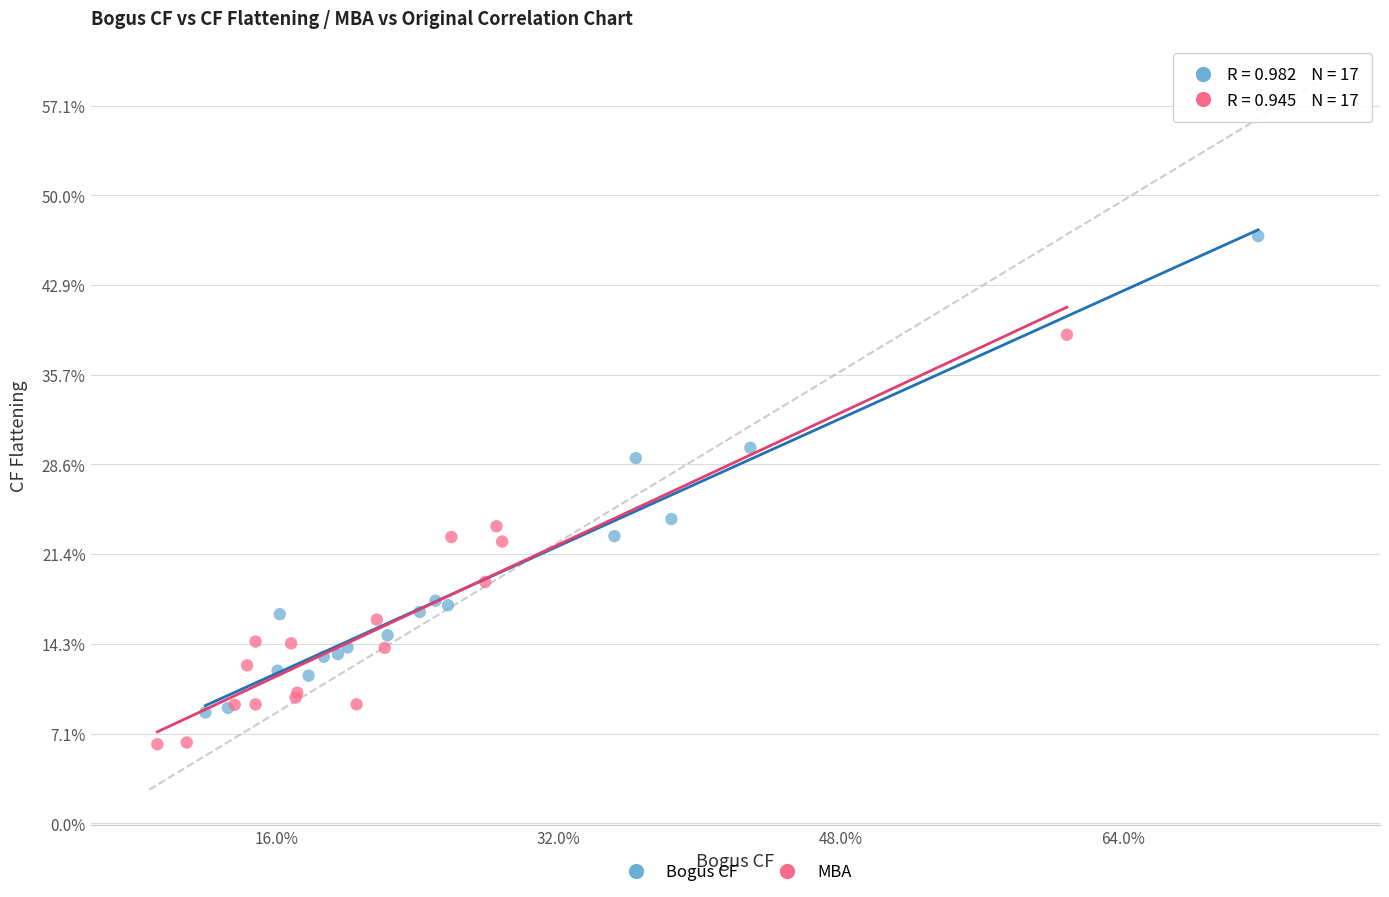

What are all the series names shown in the legend?

Bogus CF, MBA